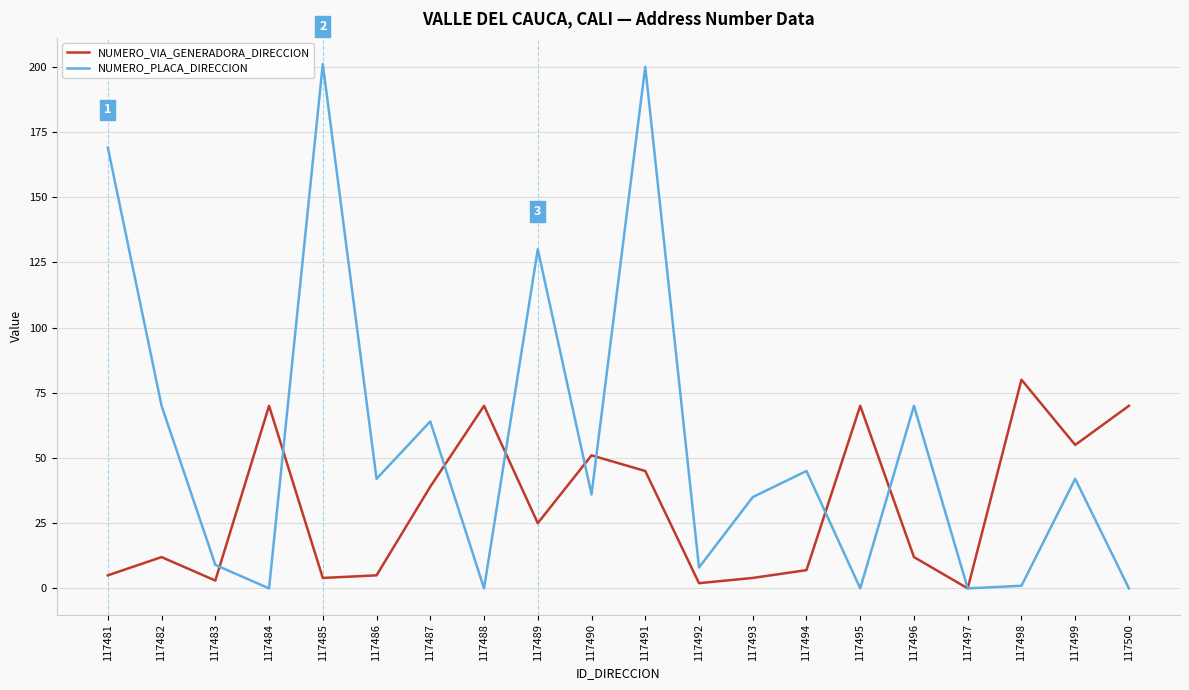

Where do NUMERO_PLACA_DIRECCION and NUMERO_VIA_GENERADORA_DIRECCION first cross each other?

117483 and 117484